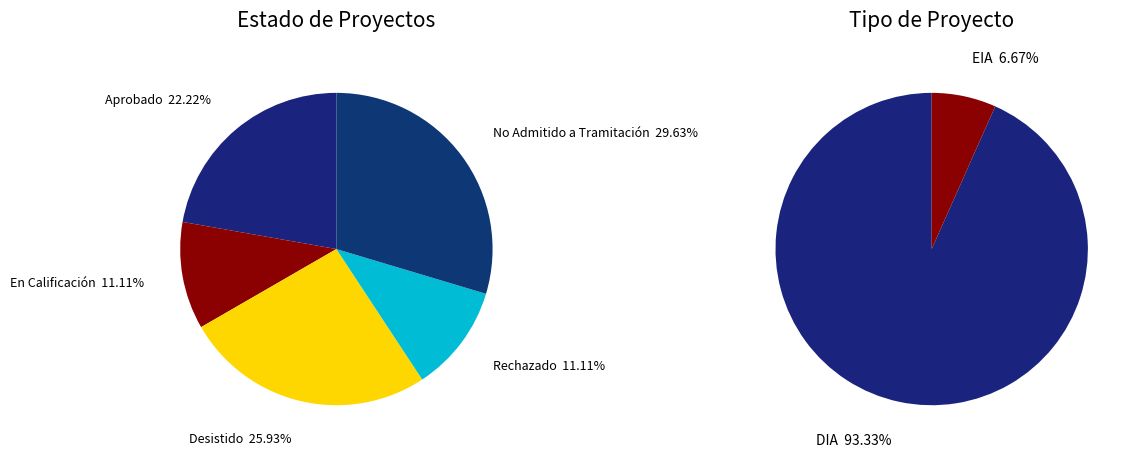

Which category has the smallest portion of the pie?

En Calificación